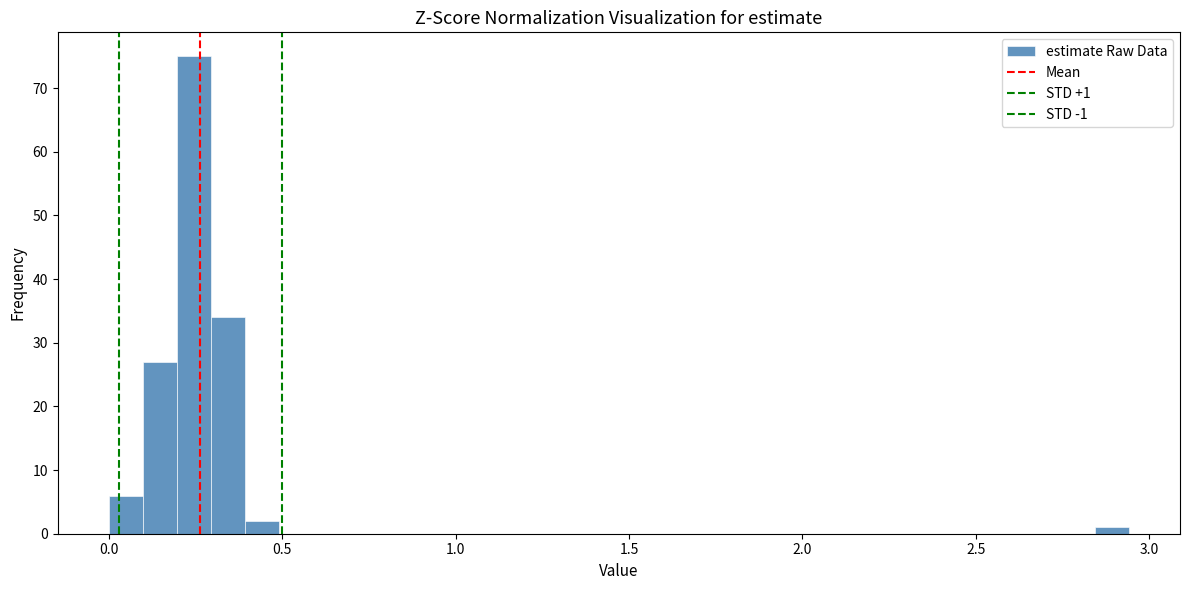

Around what value on the x-axis is the tallest bar? Give the approximate position of its centre, as read against the axis.

0.25